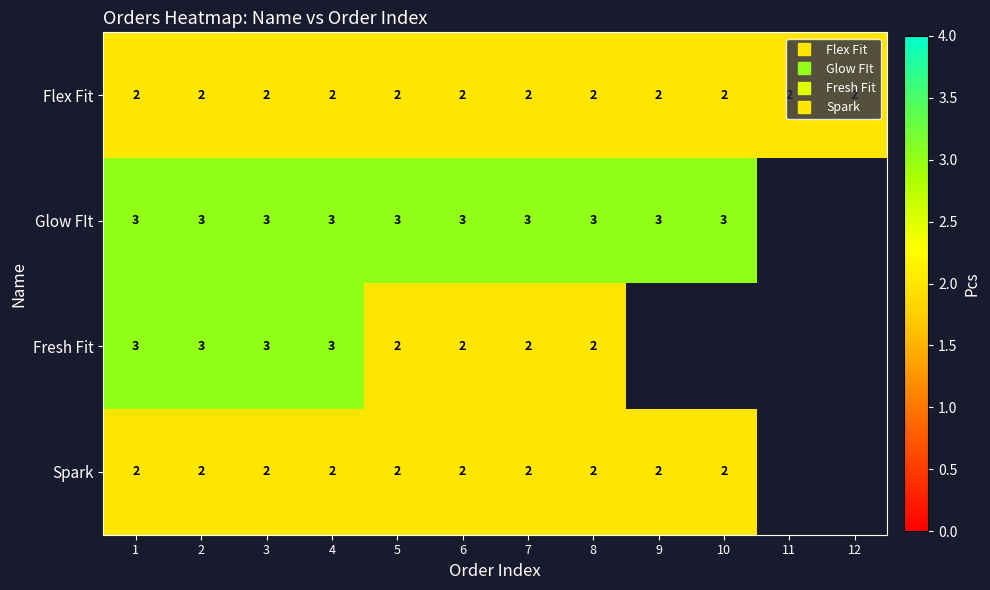

Count the number of categories in the chart.

12